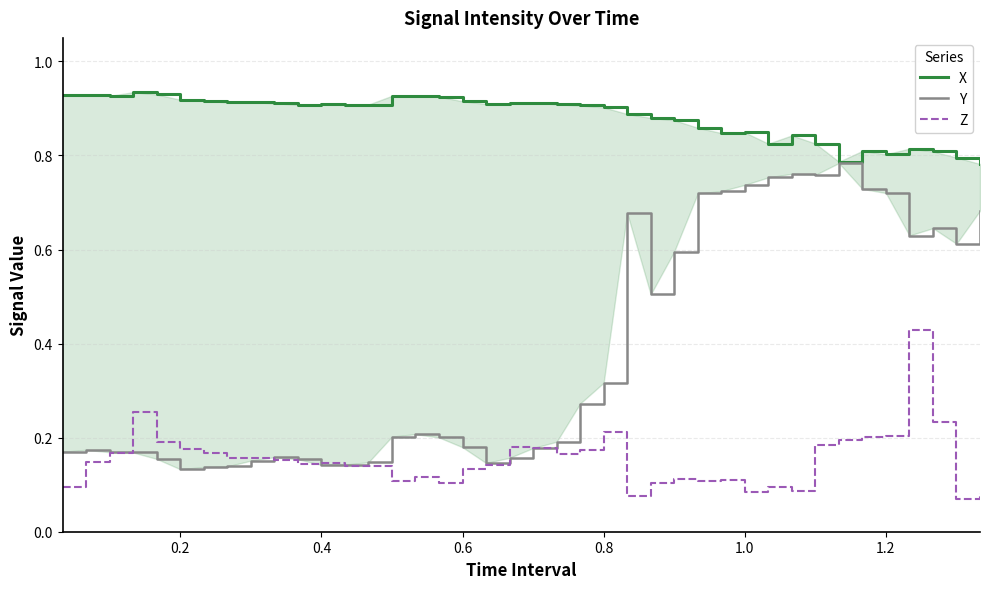

In X, how many points are lower than both neighbors (excluding endpoints)?

9